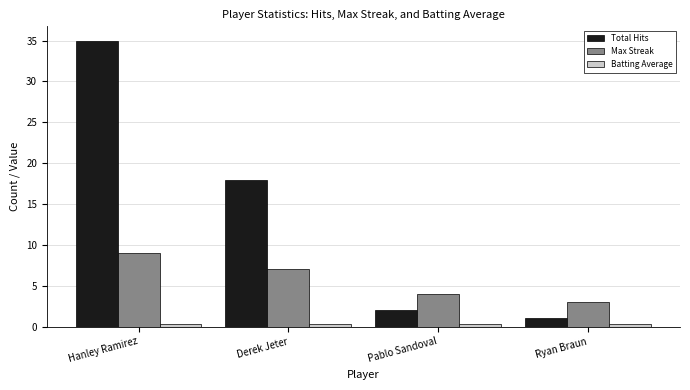

Is the value of Max Streak at Derek Jeter greater than the value of Total Hits at Pablo Sandoval?

Yes